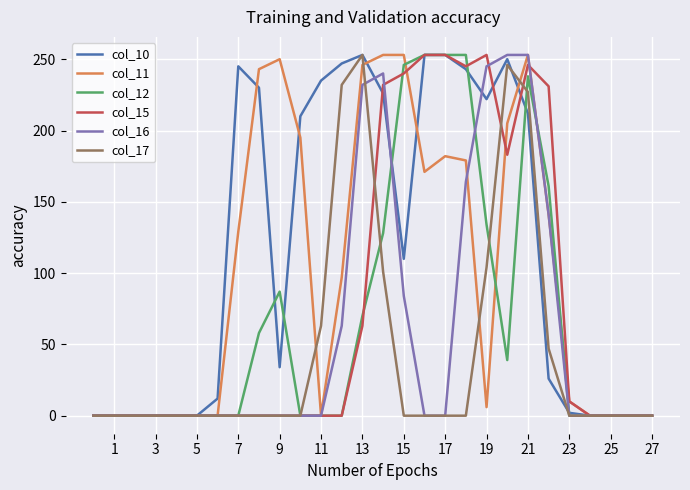

What is the maximum value shown in the chart?

253